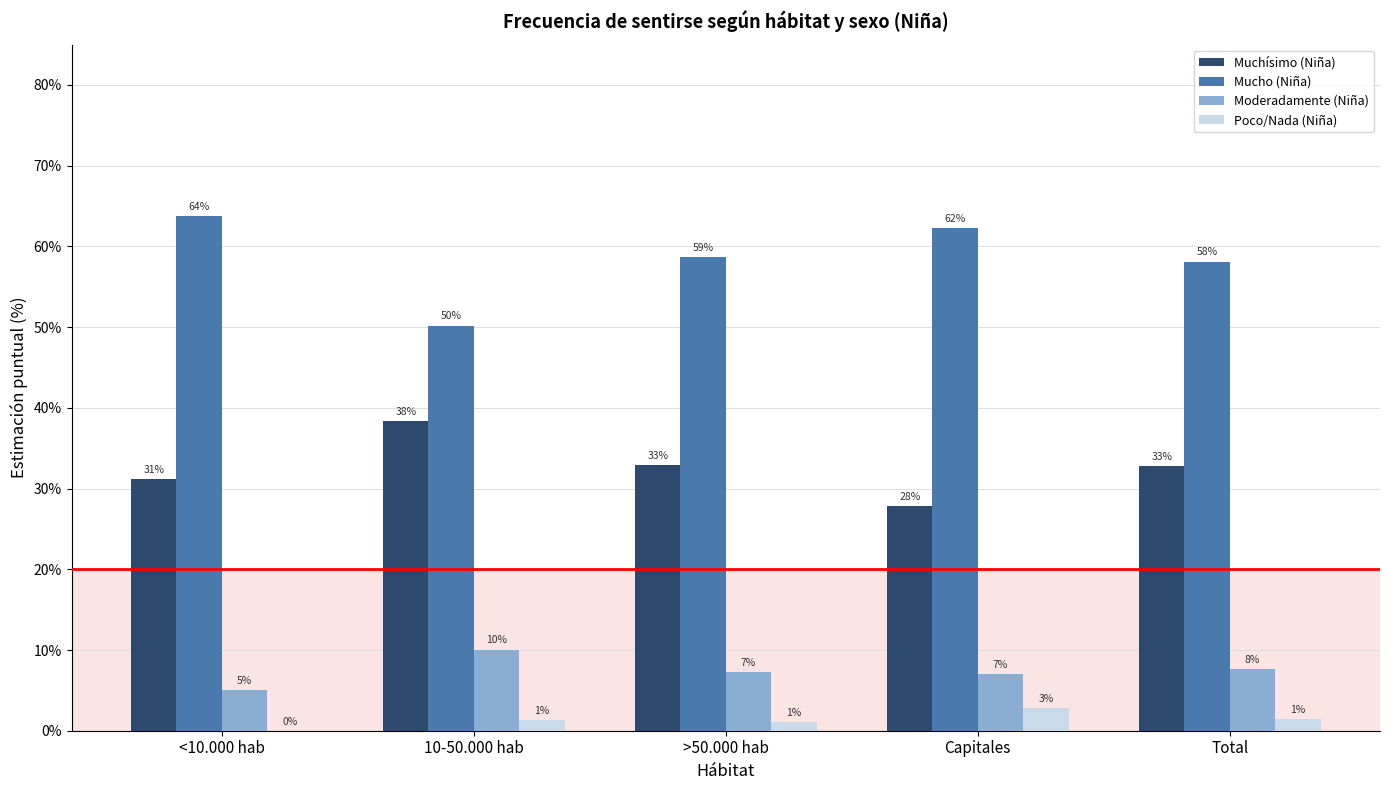

Count the Poco/Nada (Niña) values in the range 0 to 1.

5